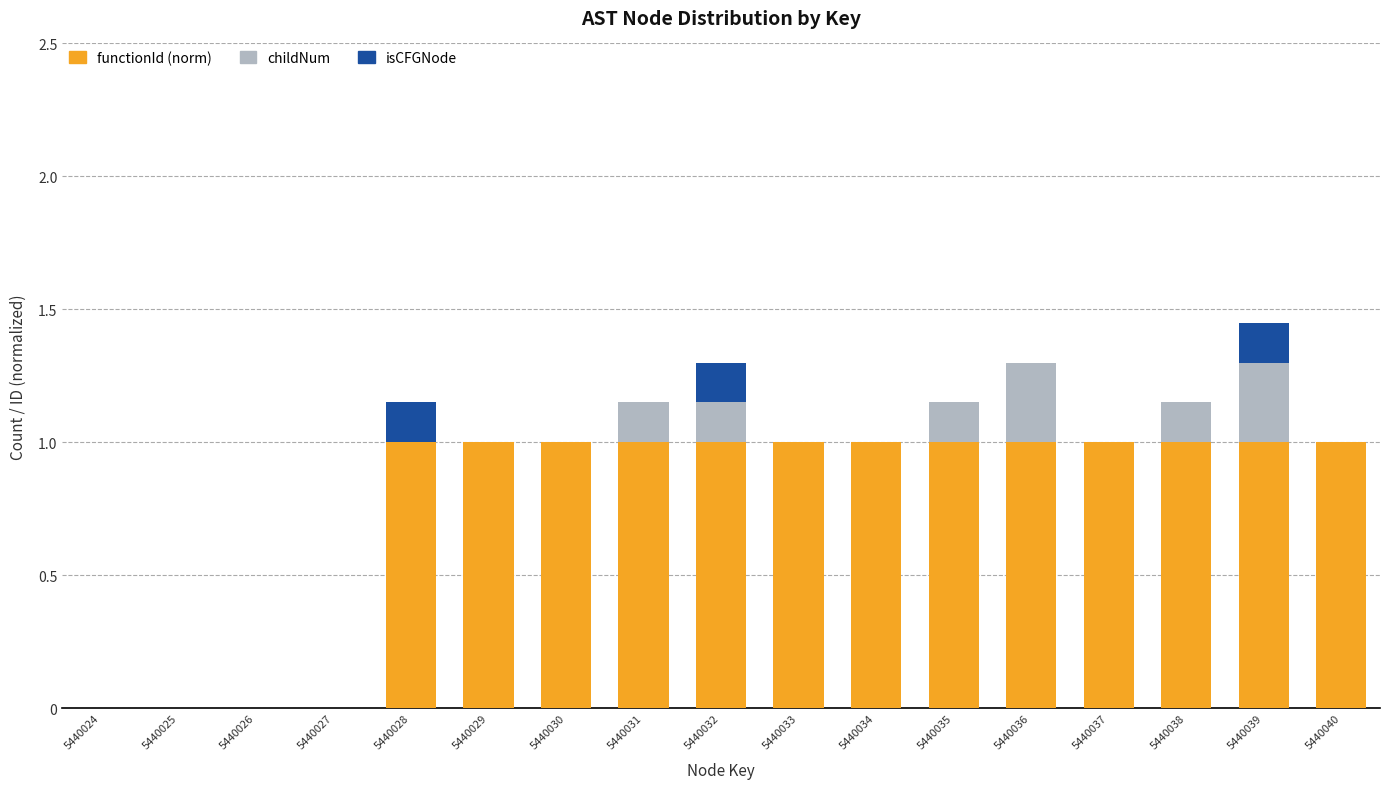

What is the total value across all series at 5440029?

1.0